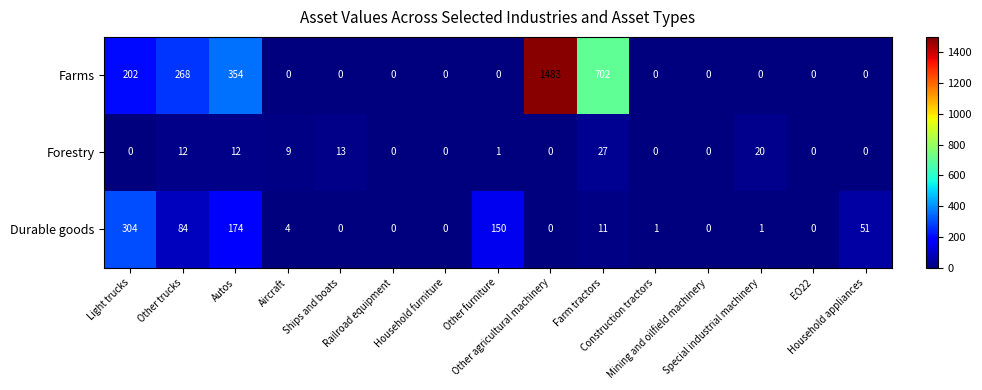

What is the average value of the Farms series?

201